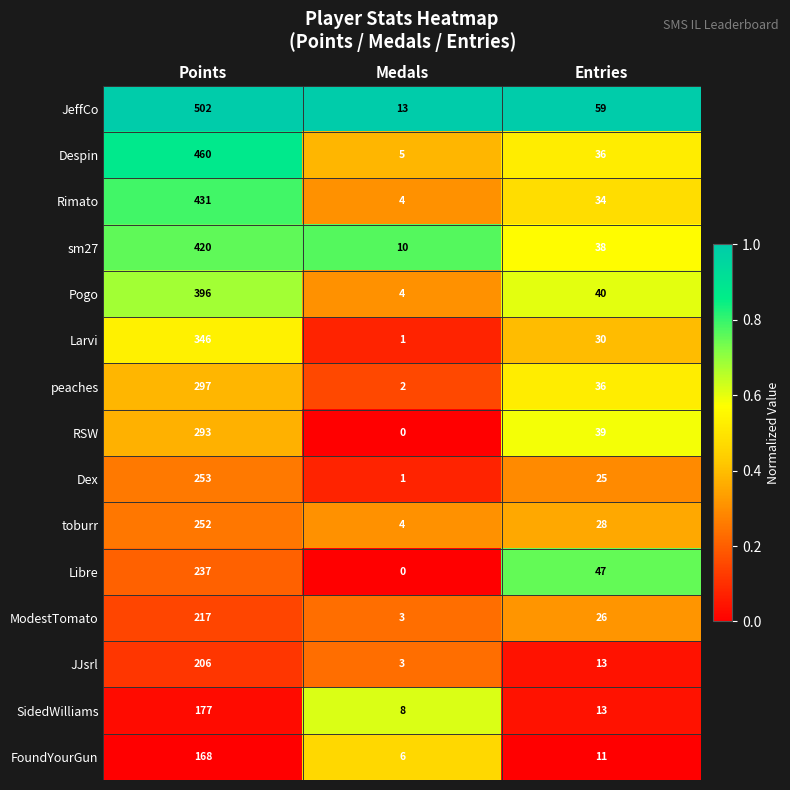

At how many categories does at least one series exceed 0?

3